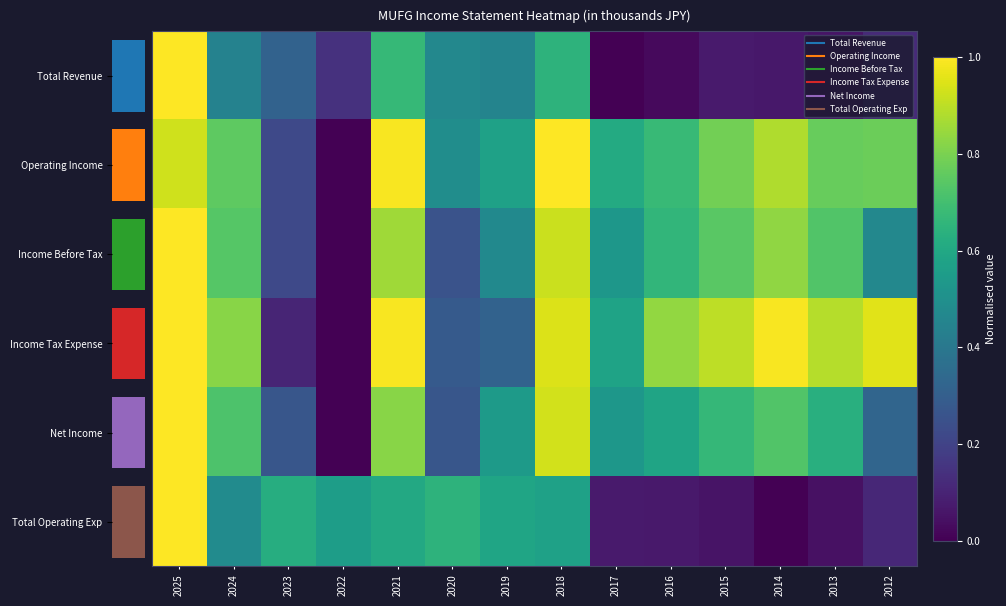

Where is Income Before Tax nearest to the value 0?

2022